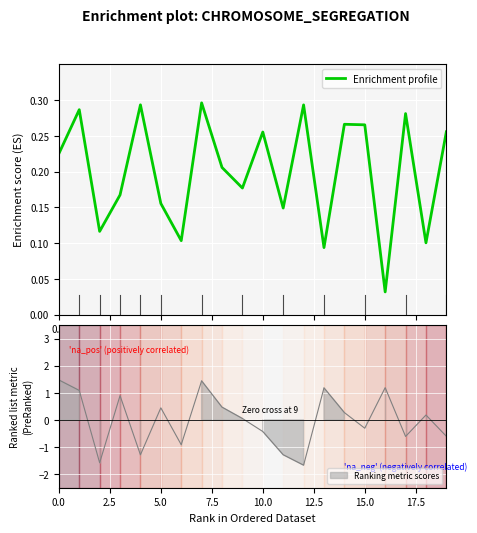

How many interior local peaks (higher than both neighbors) does the data have?

7